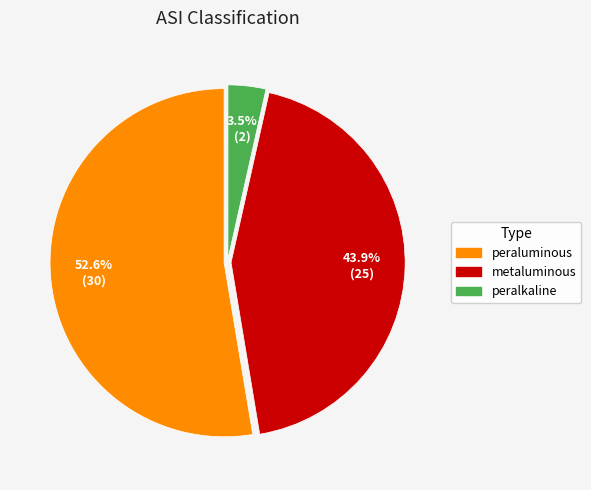

What is the smallest slice in the pie chart?

peralkaline